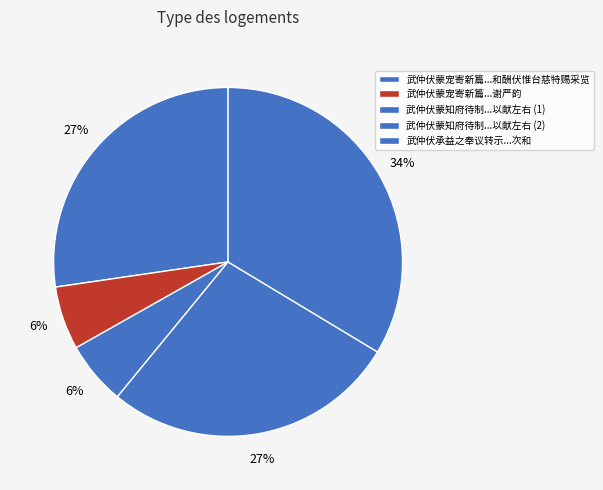

How many segments does this pie chart have?

5